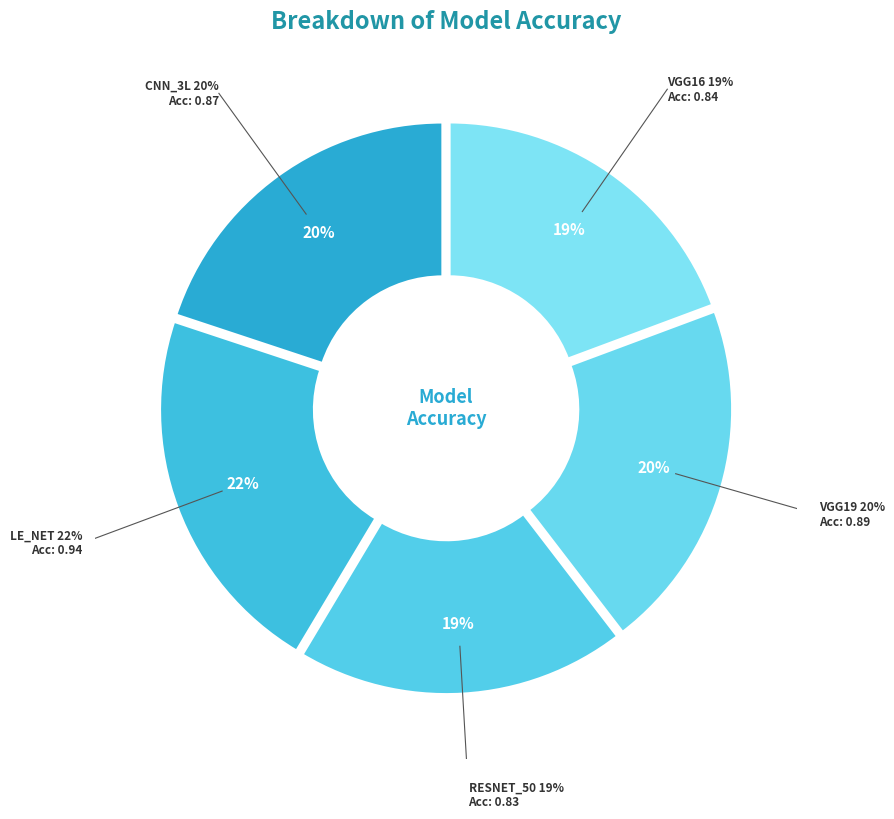

To the nearest percent, what is the average slice percentage?

20%